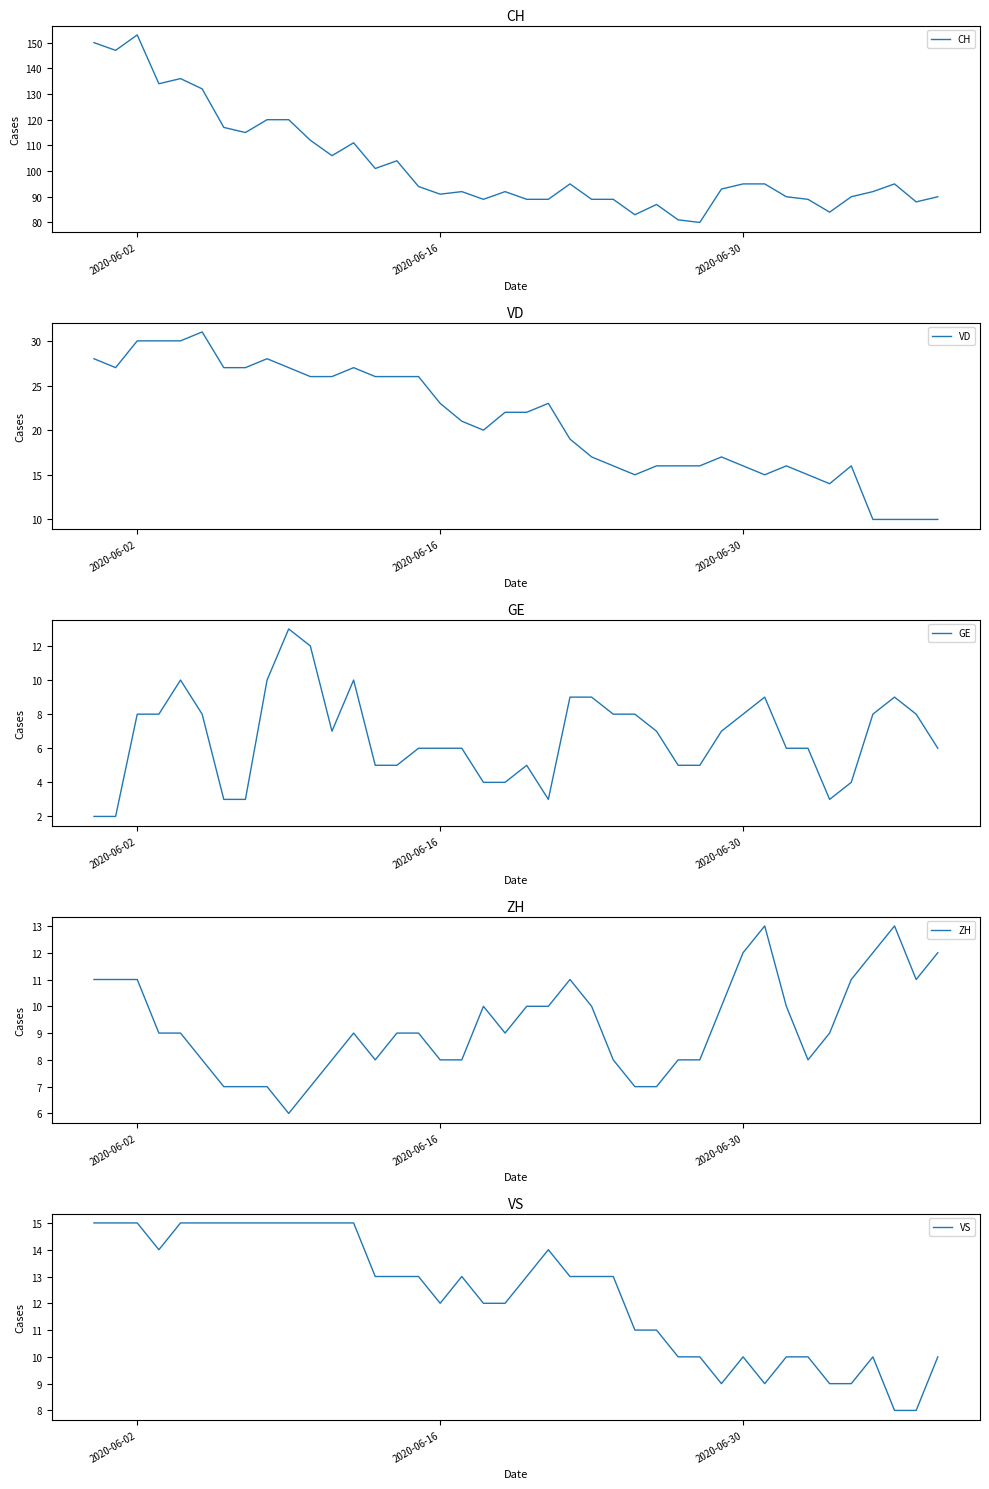

What is the sum of all VD values?

837